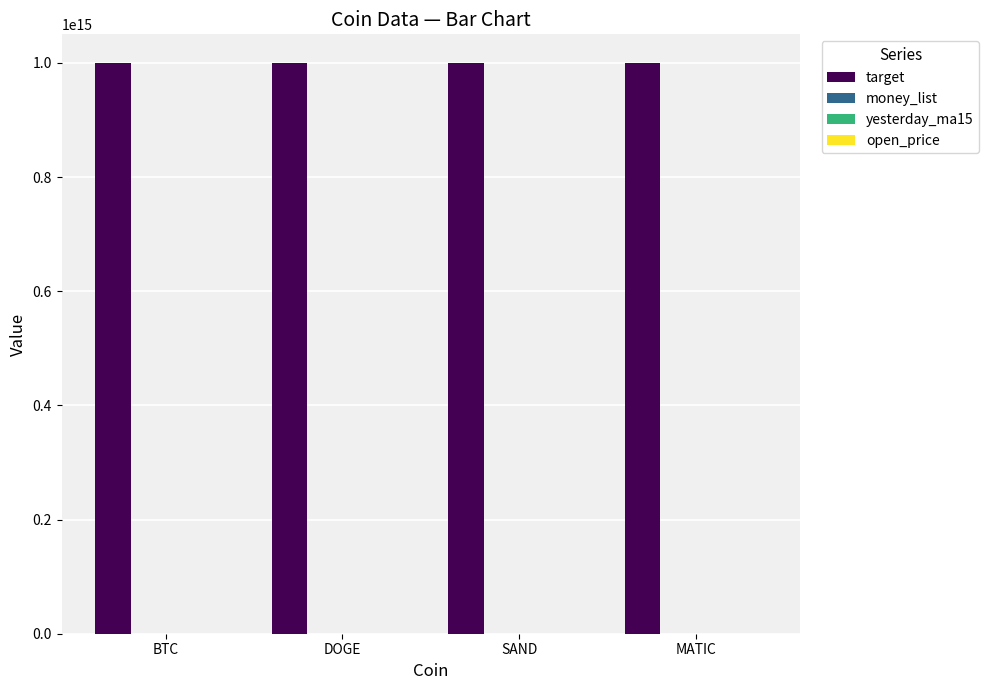

Which series has the largest total across all categories?

target